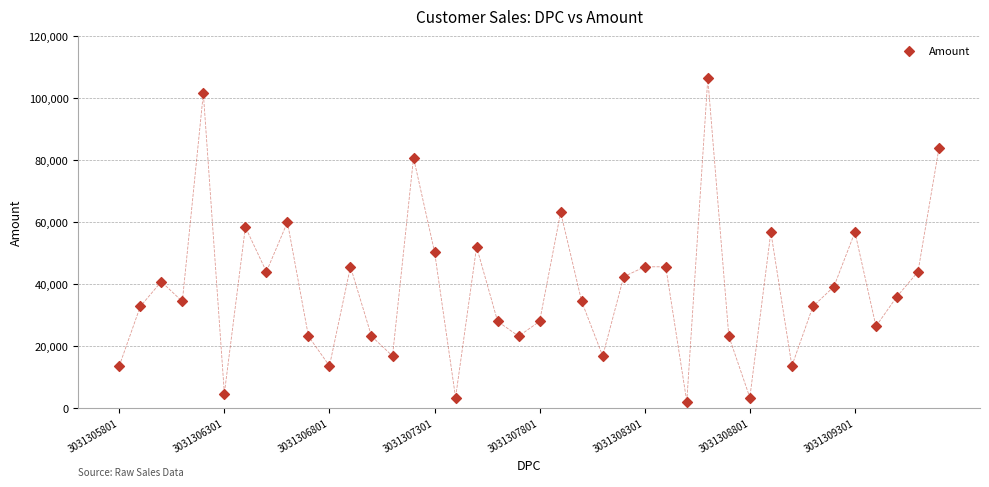

What is the range of Y values (max minus min)?

104300